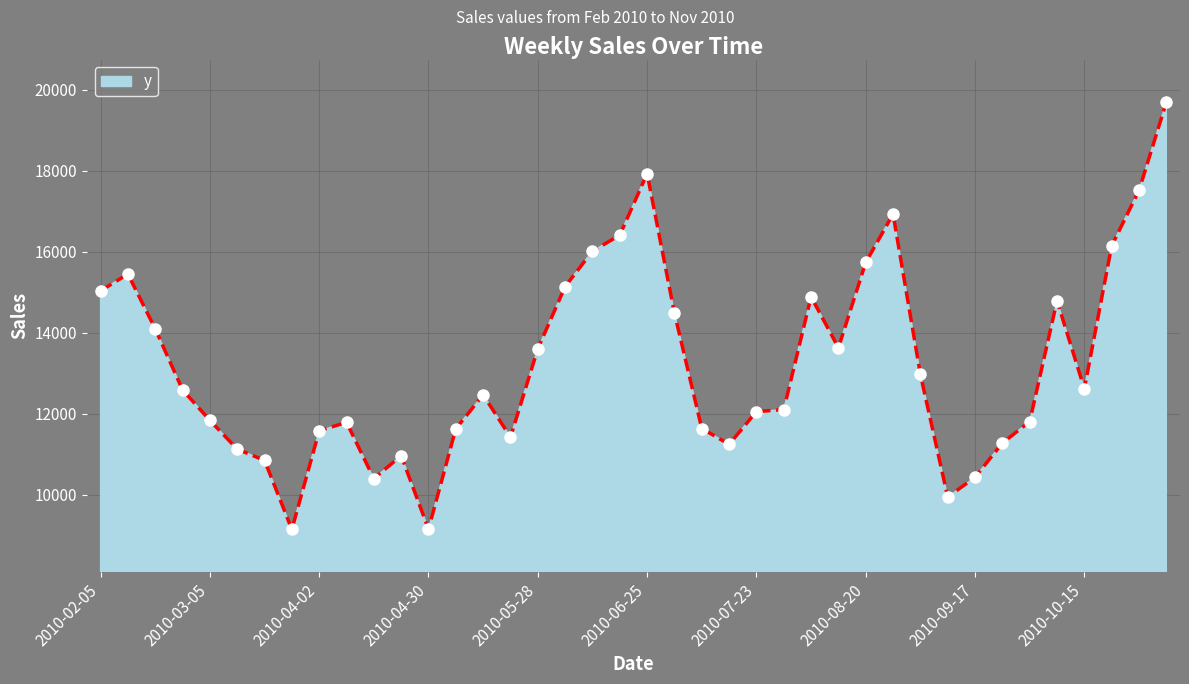

True or false: the data has more than 1 interior local peaks.

True